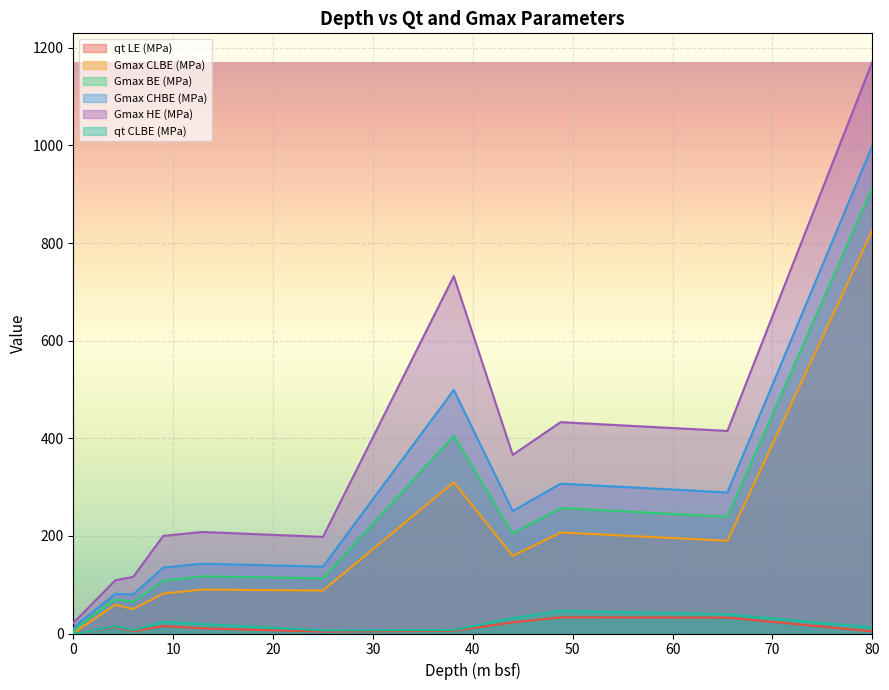

What is the highest value of the qt CLBE (MPa) series?

46.5